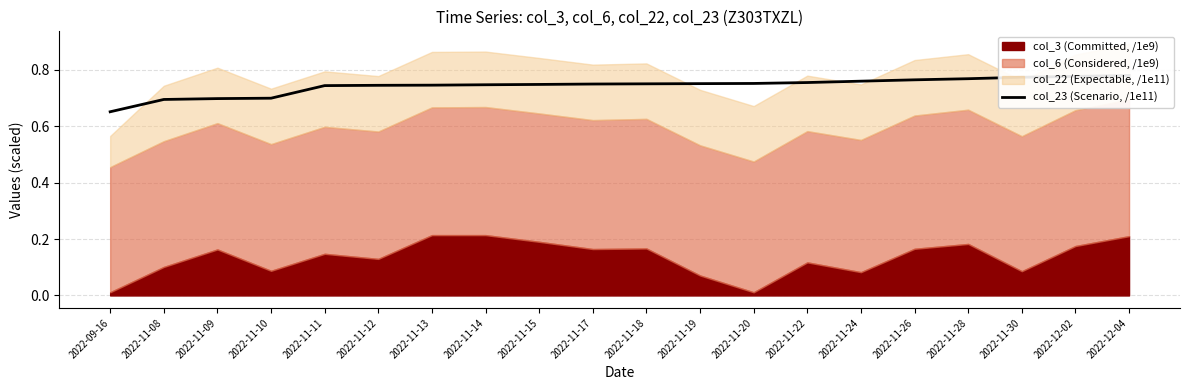

What is the difference between the maximum and minimum values?

0.1